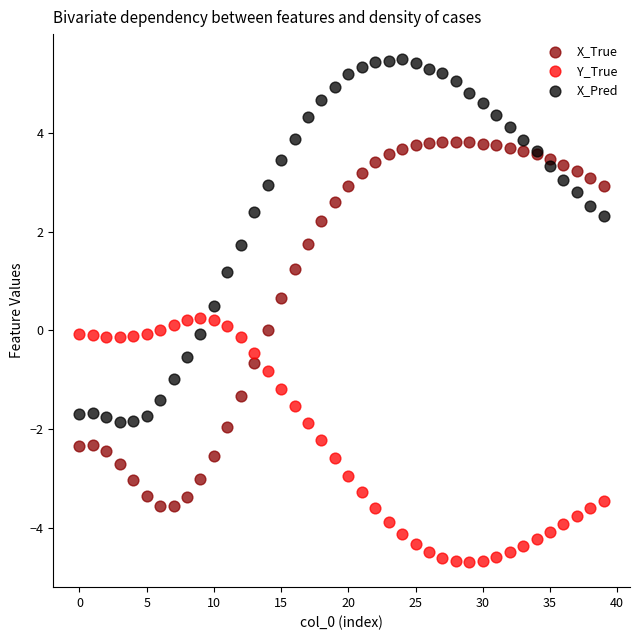

Which series contains the highest Y value?

X_Pred